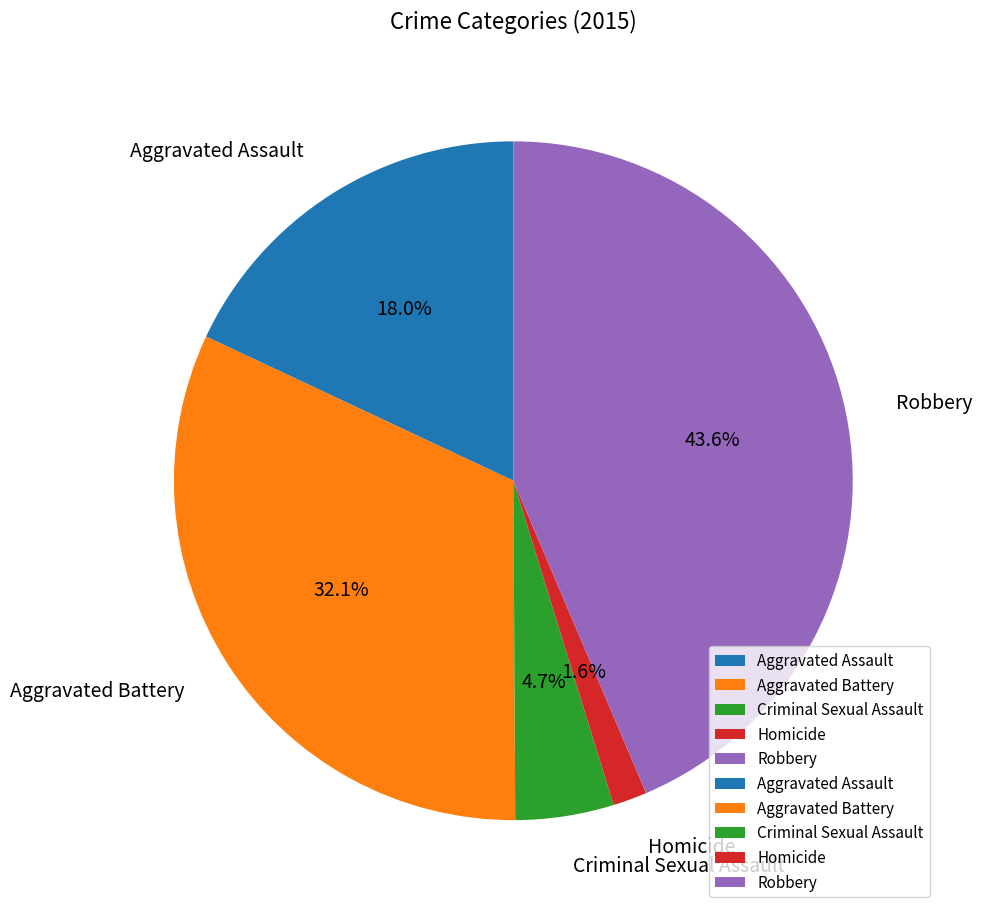

Which slice is the largest?

Robbery